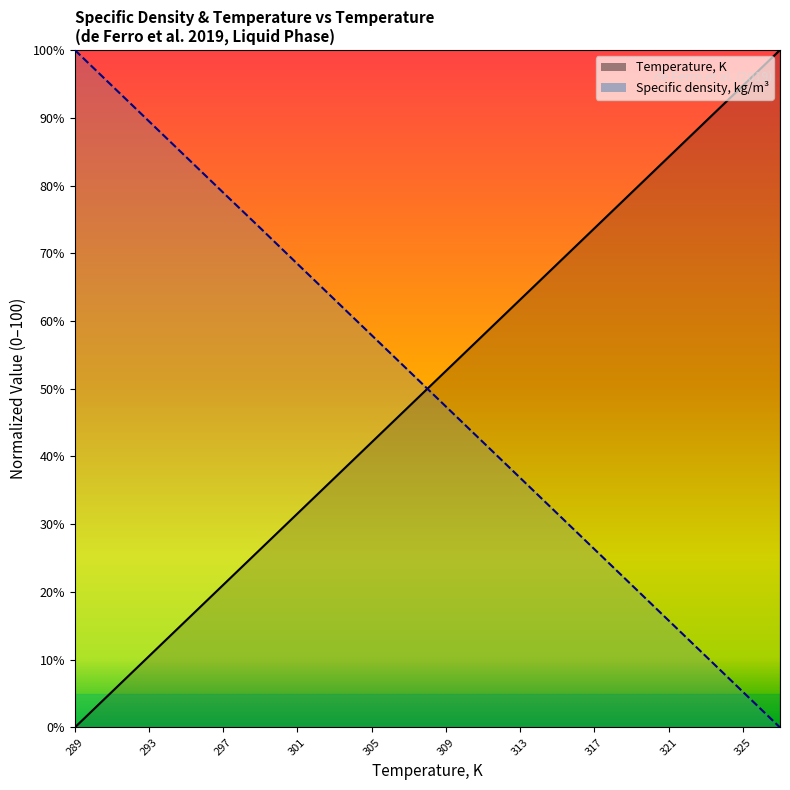

Which series has the largest range (max minus min)?

Temperature, K